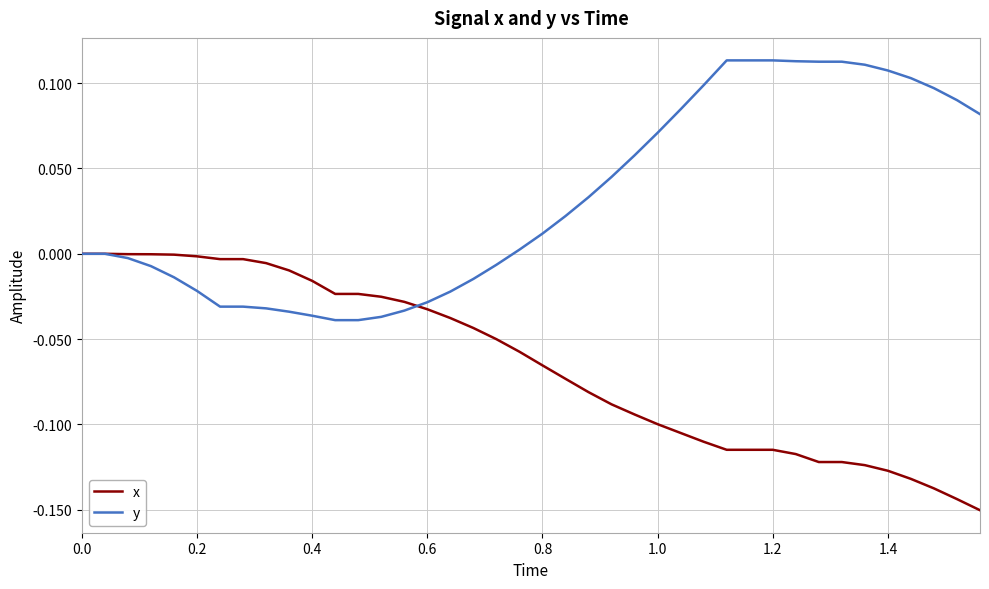

List the series in order of their overall mean, lowest first.

x, y